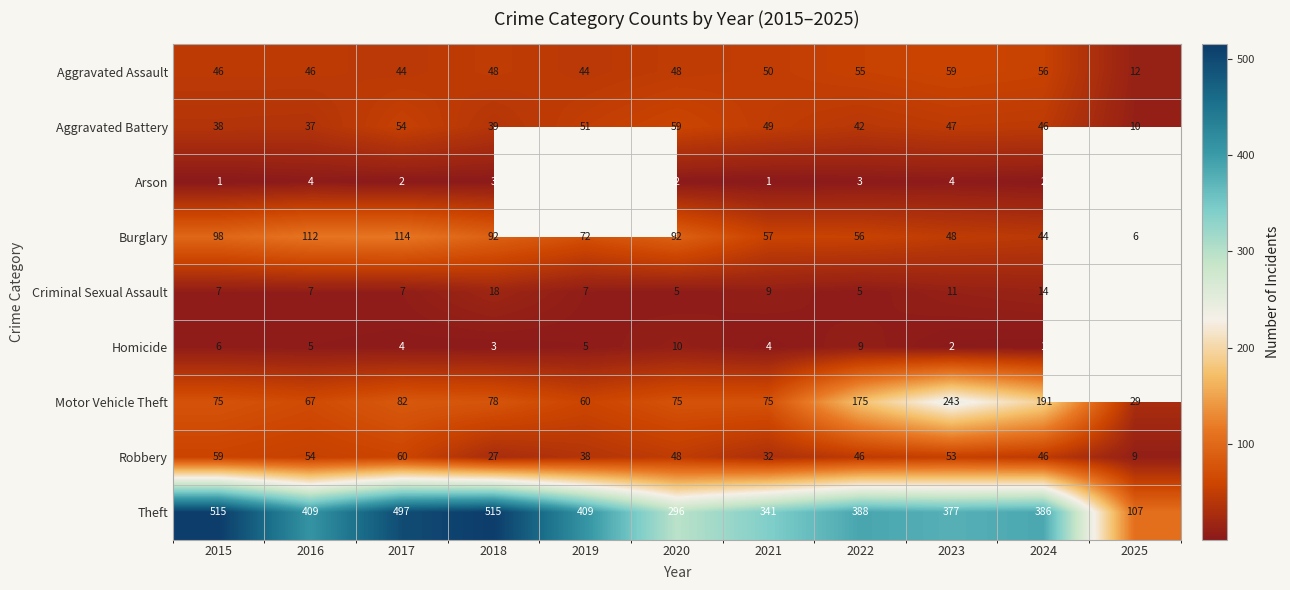

At which label is Aggravated Battery closest to 34?

2016